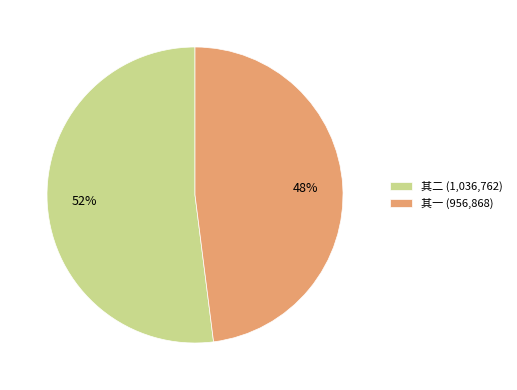

Count the number of slices in the pie.

2